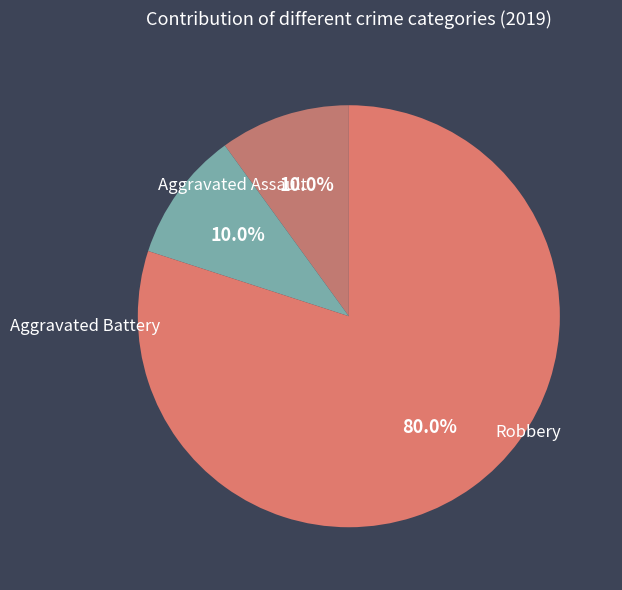

To the nearest percent, what portion does Aggravated Battery represent?

10%